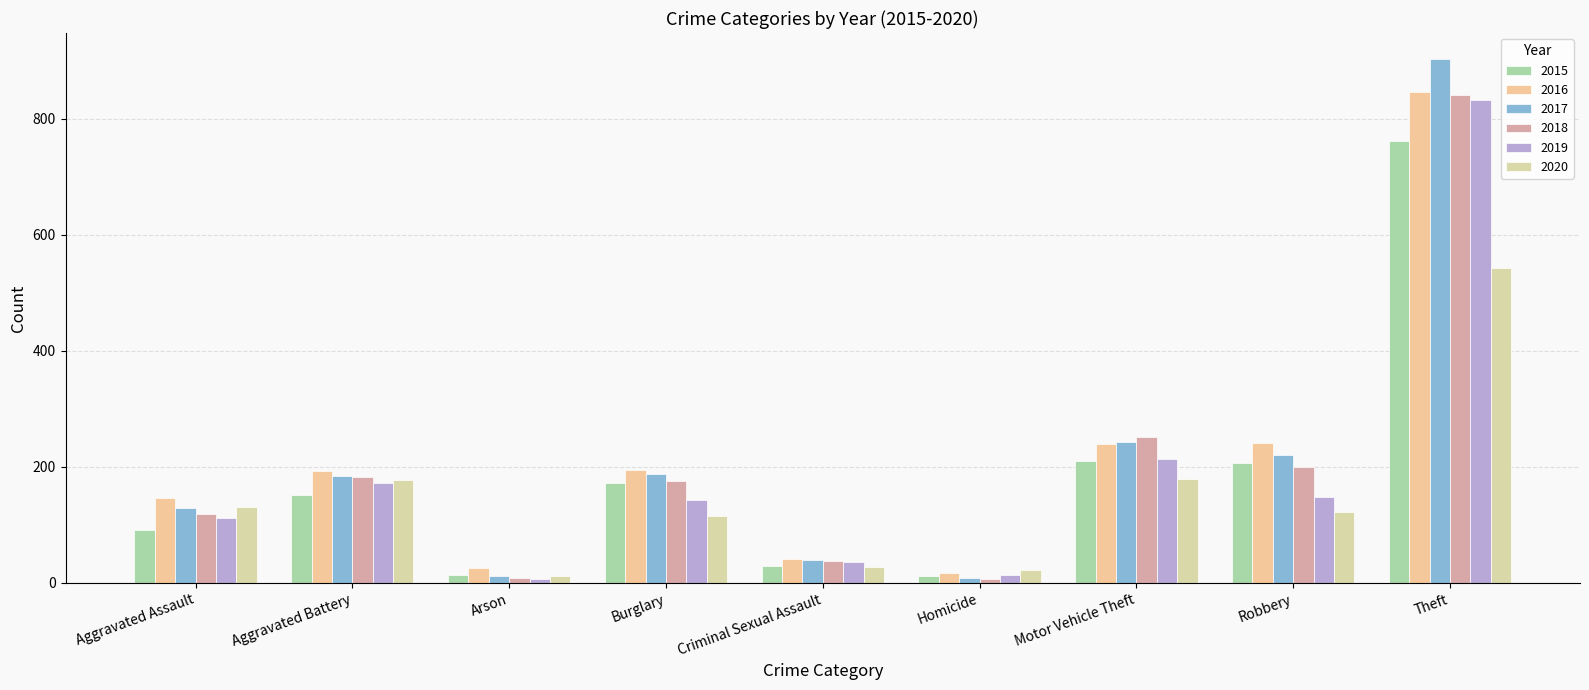

What is the label of the 9th bar from the left?

Theft